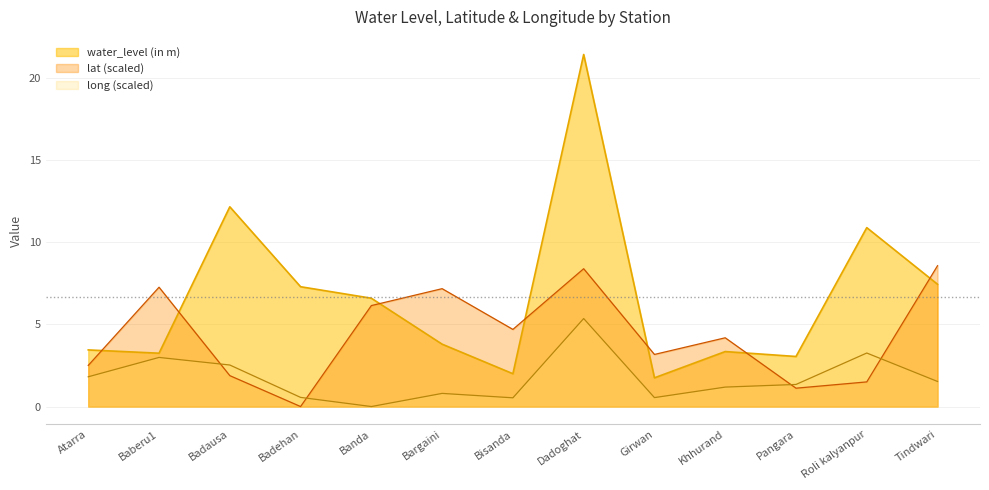

At which category does water_level (in m) reach its first local valley?

Baberu1